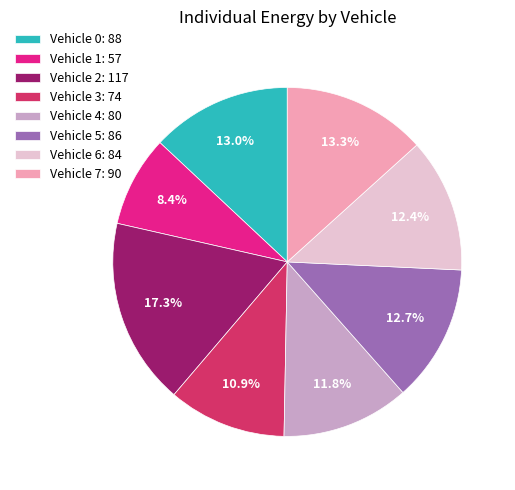

How many segments does this pie chart have?

8